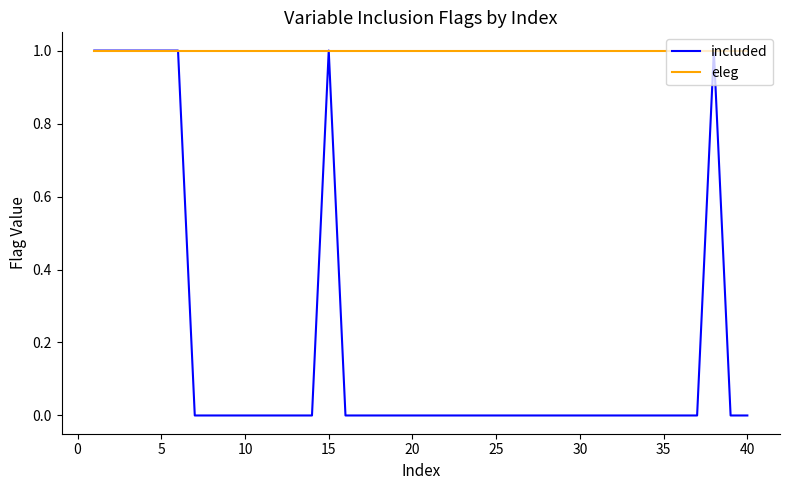

What are all the series names shown in the legend?

included, eleg